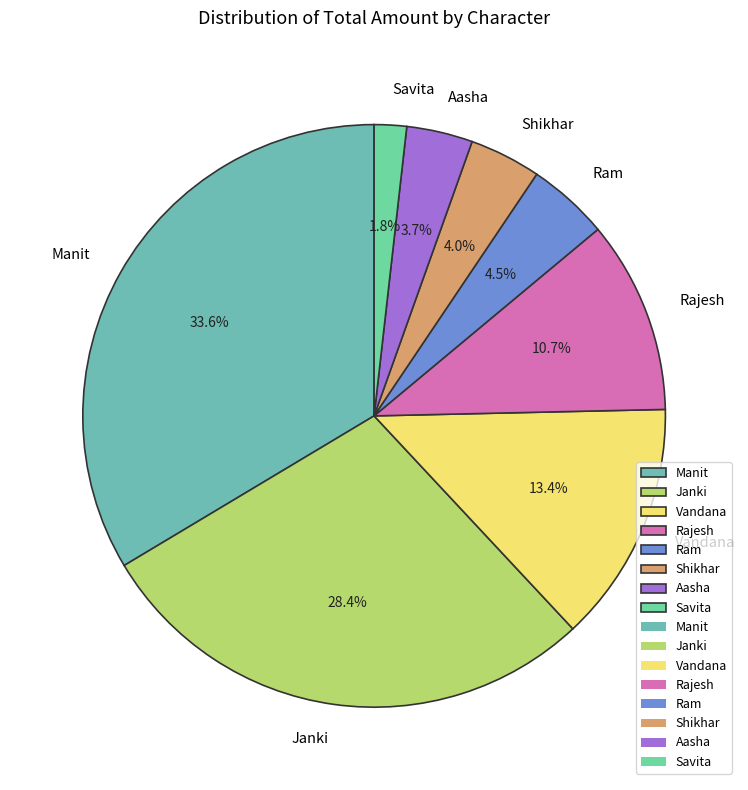

Which slice is the largest?

Manit